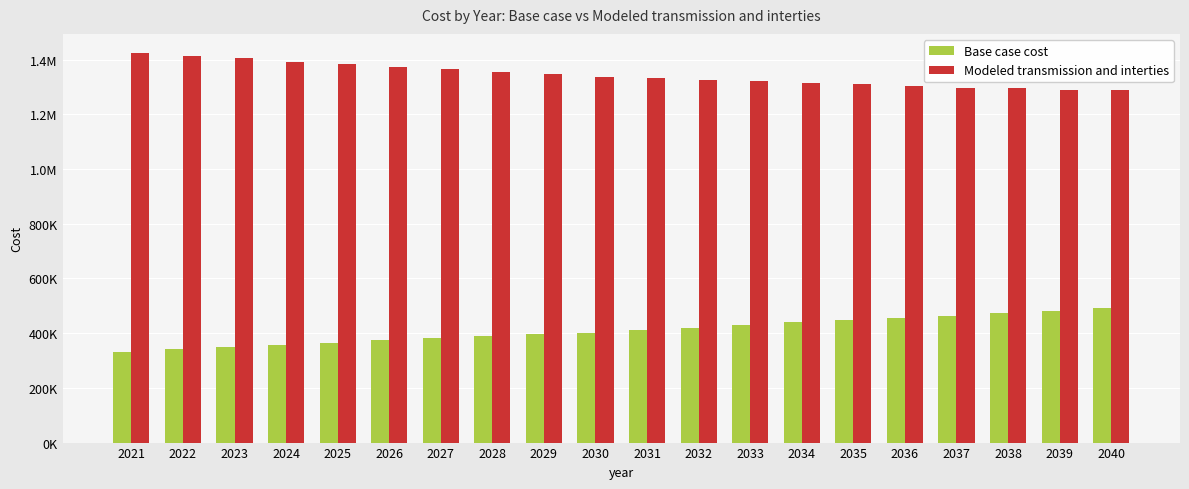

The value of Base case cost at 2034 is 439826.4. True or false?

True